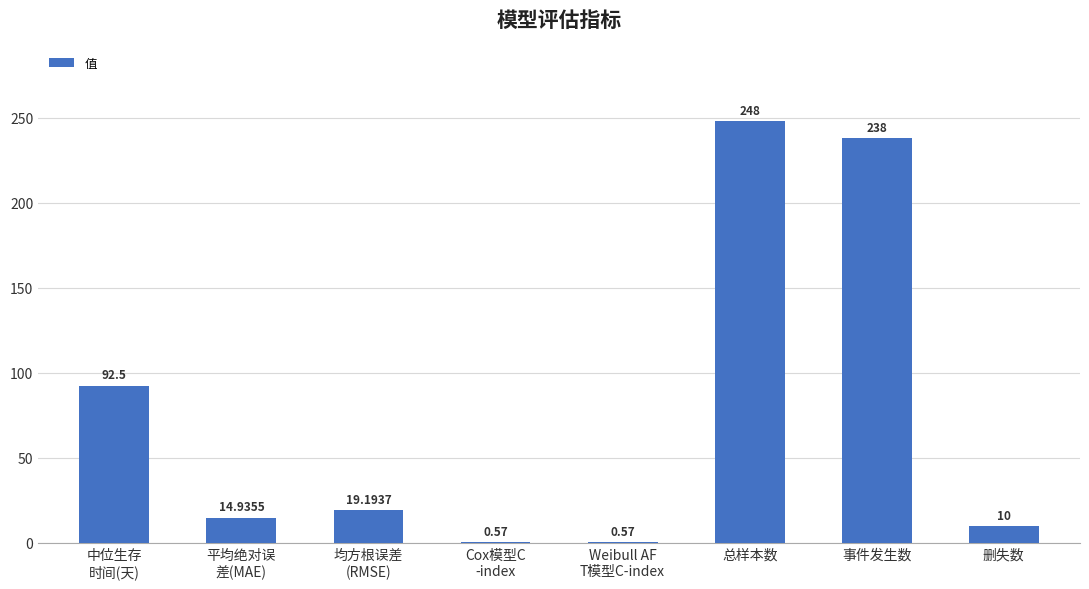

What is the approximate value at 均方根误差
(RMSE)?

19.2